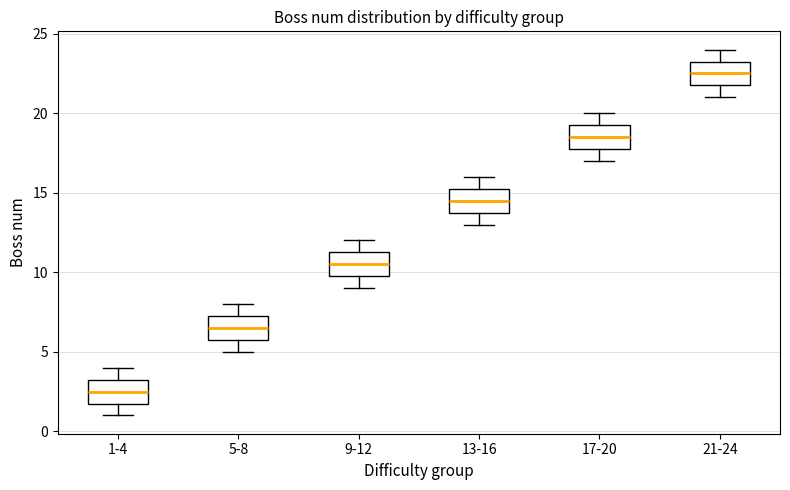

Where does the lower whisker of the box for 17-20 end on the y-axis? The values are not printed on the chart, so give them approximately, as read against the axis.

17.0